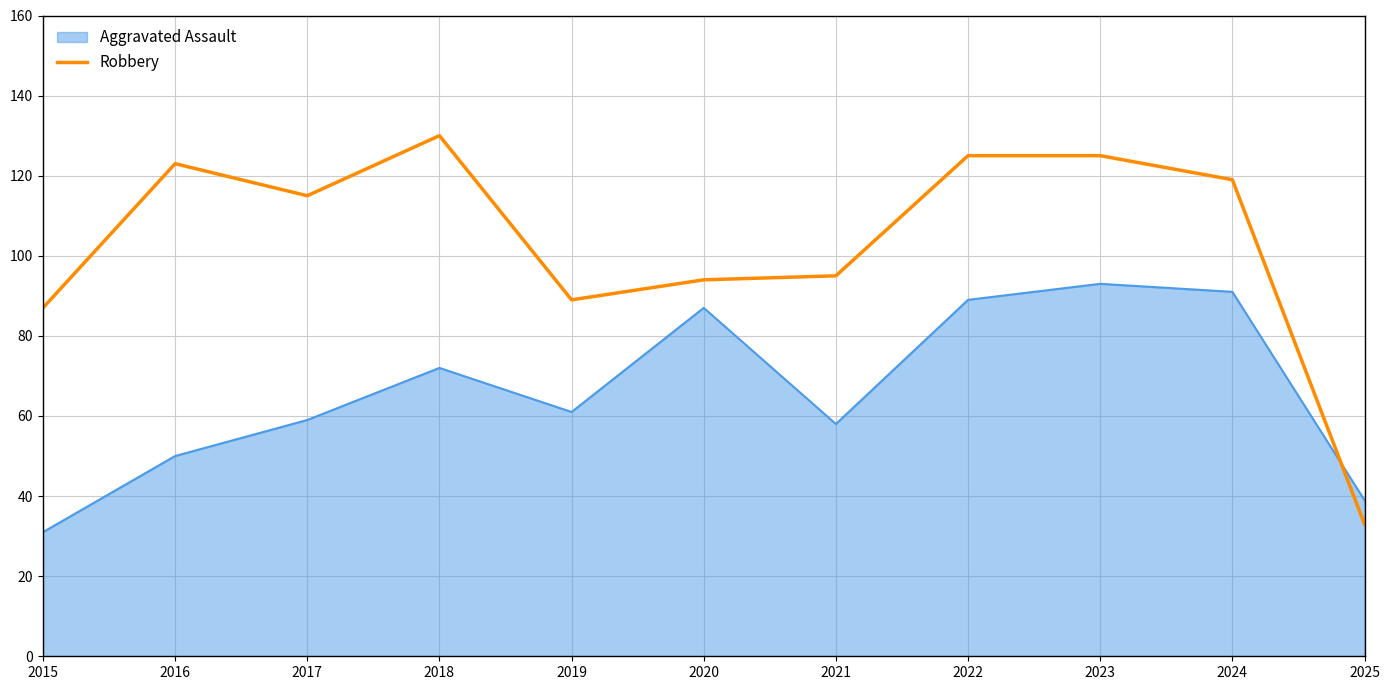

The value of Robbery at 2015 is 87. True or false?

True